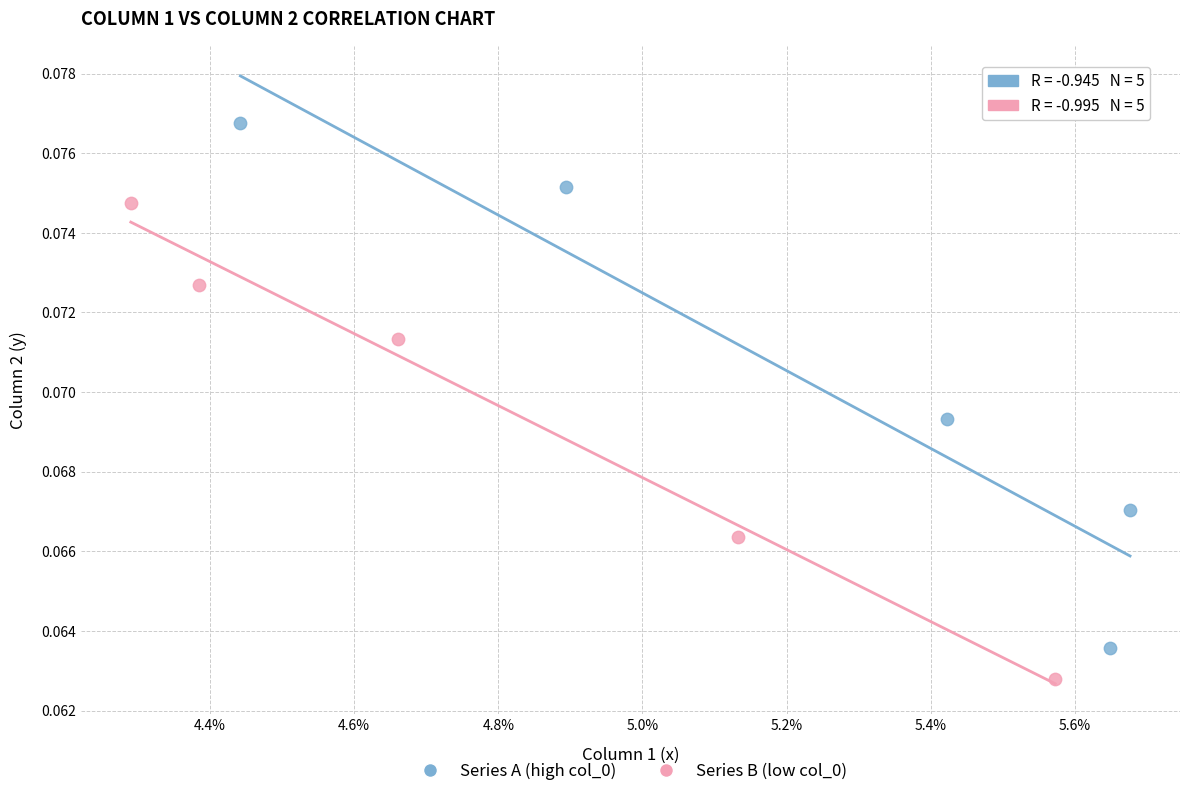

Which series reaches the minimum Y coordinate?

Series B (low col_0)